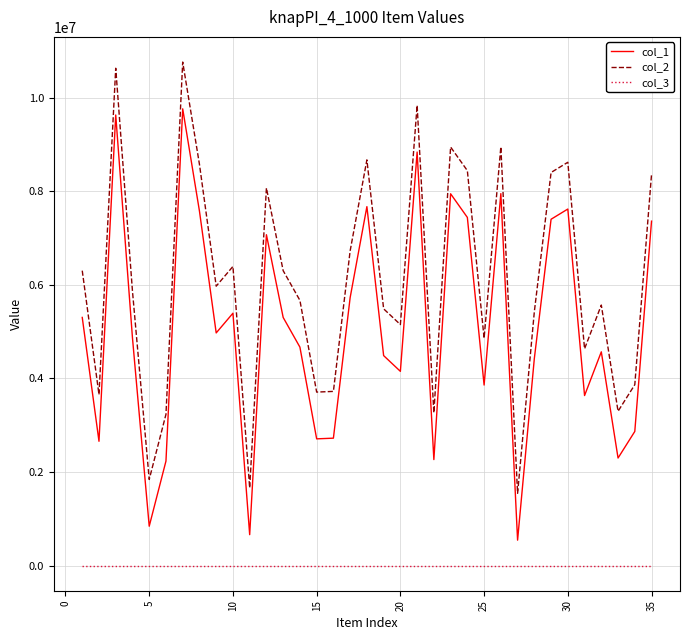

Rank the series by their average value, from lowest to highest.

col_3, col_1, col_2